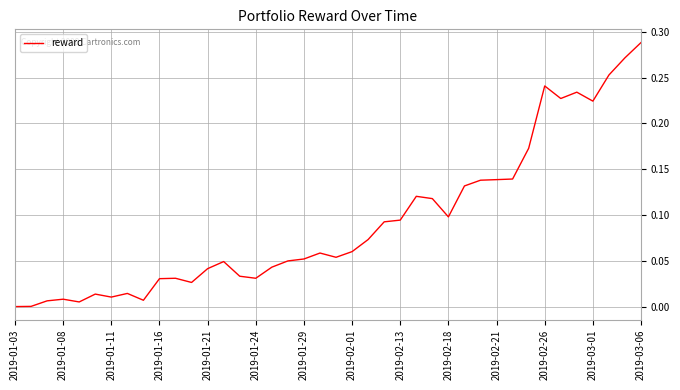

How many lines are shown in the chart?

1